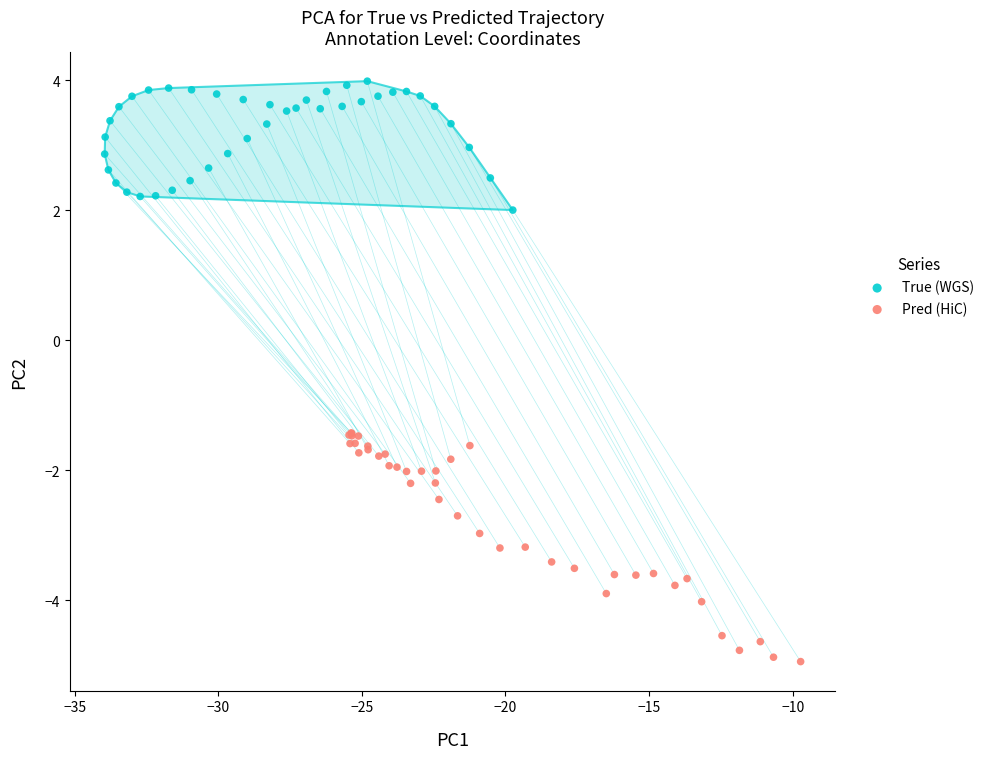

Which series reaches the maximum Y coordinate?

True (WGS)